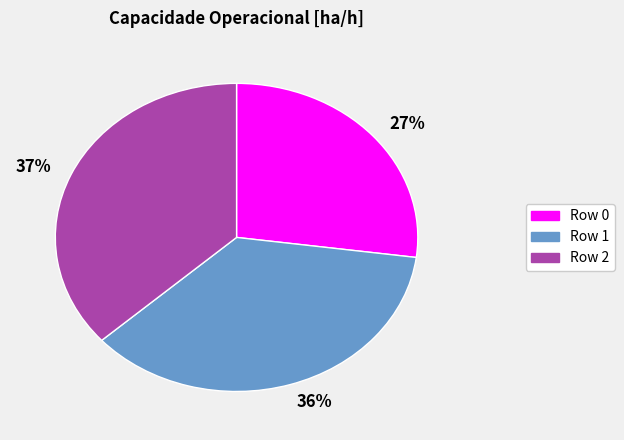

Combined, do 37% and 36% account for over 50%?

Yes